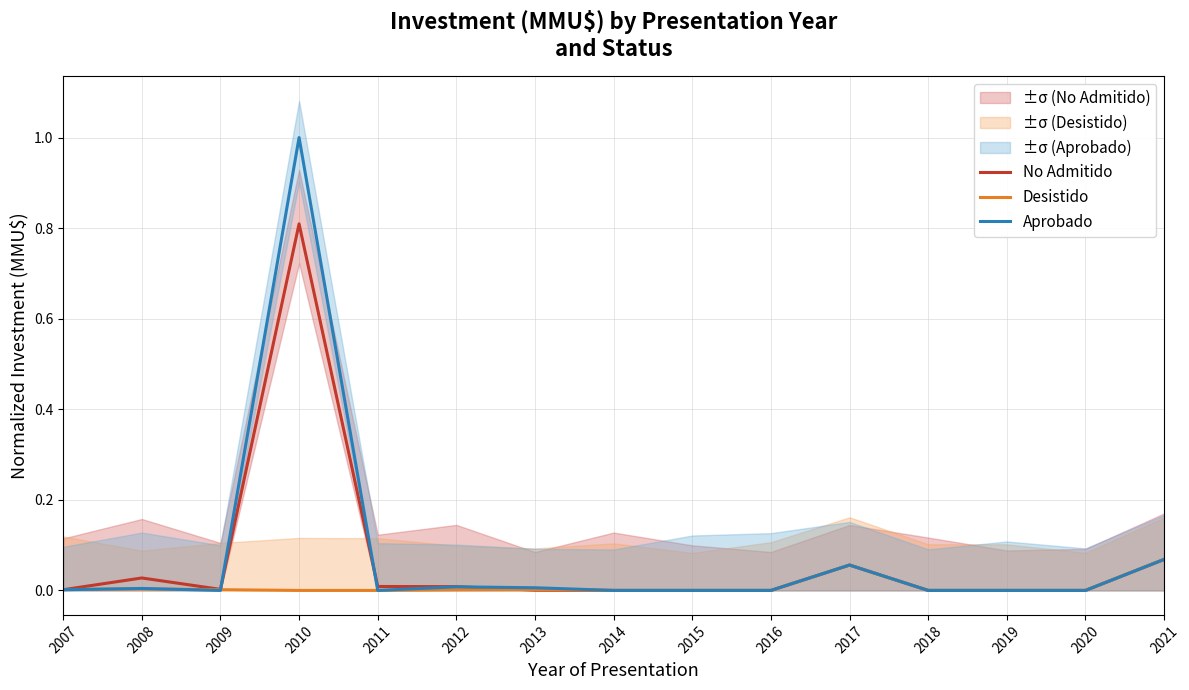

Which series has the largest range (max minus min)?

Aprobado